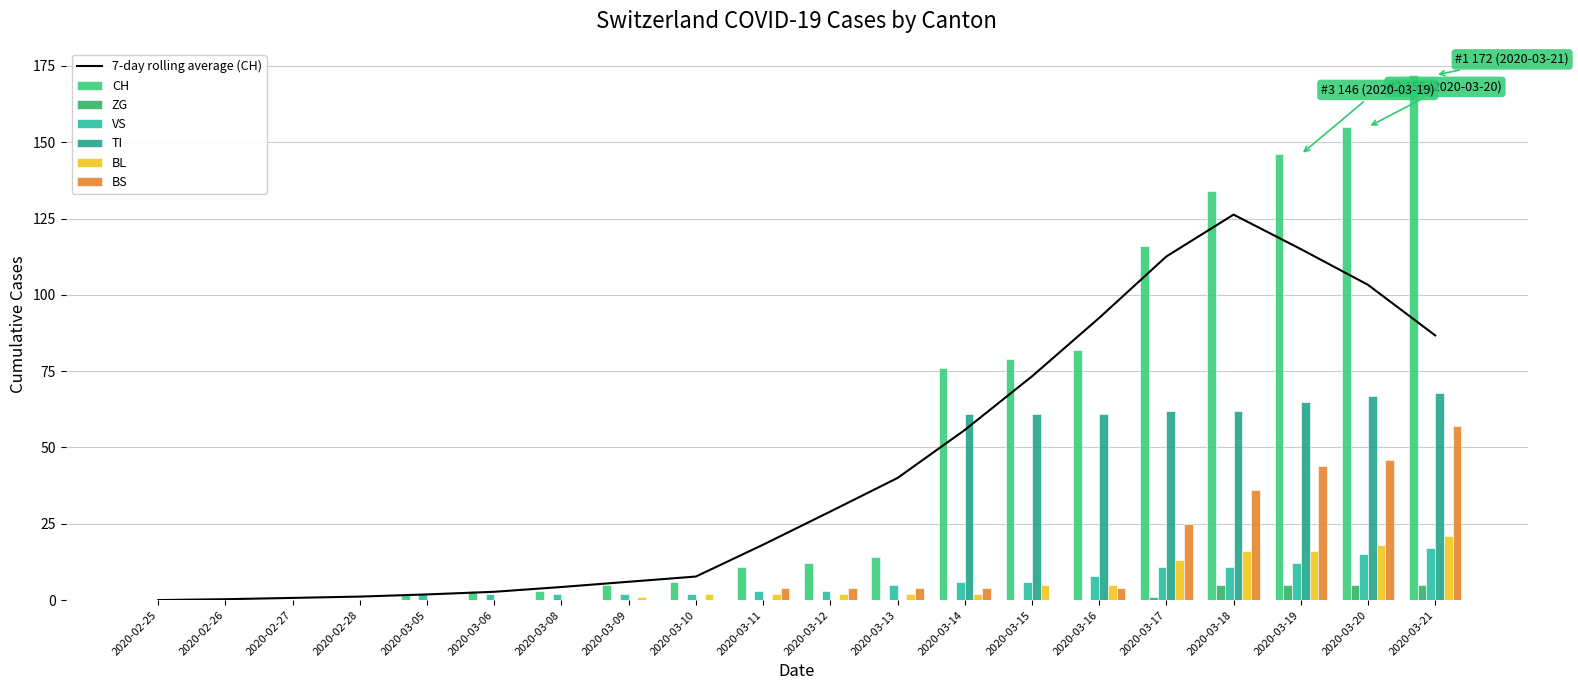

Reading left to right, extract all data points from this chart.

CH: 0	0	0	0	2	3	3	5	6	11	12	14	76	79	82	116	134	146	155	172
ZG: 0	0	0	0	0	0	0	0	0	0	0	0	0	0	0	1	5	5	5	5
VS: 0	0	0	0	2	2	2	2	2	3	3	5	6	6	8	11	11	12	15	17
TI: 0	0	0	0	0	0	0	0	0	0	0	0	61	61	61	62	62	65	67	68
BL: 0	0	0	0	0	0	0	1	2	2	2	2	2	5	5	13	16	16	18	21
BS: 0	0	0	0	0	0	0	0	0	4	4	4	4	0	4	25	36	44	46	57